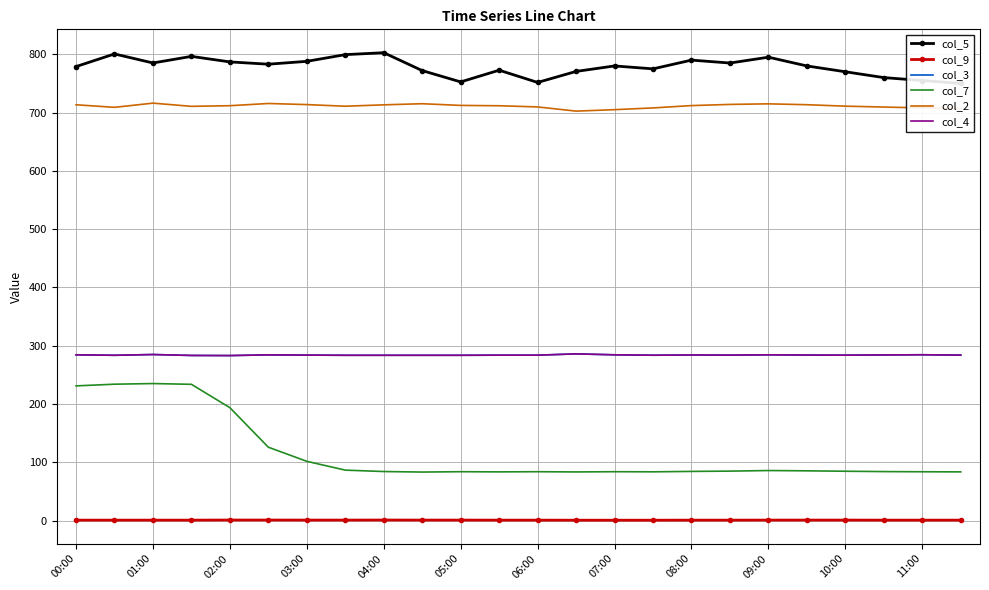

How many values in the col_5 series exceed 780?

11